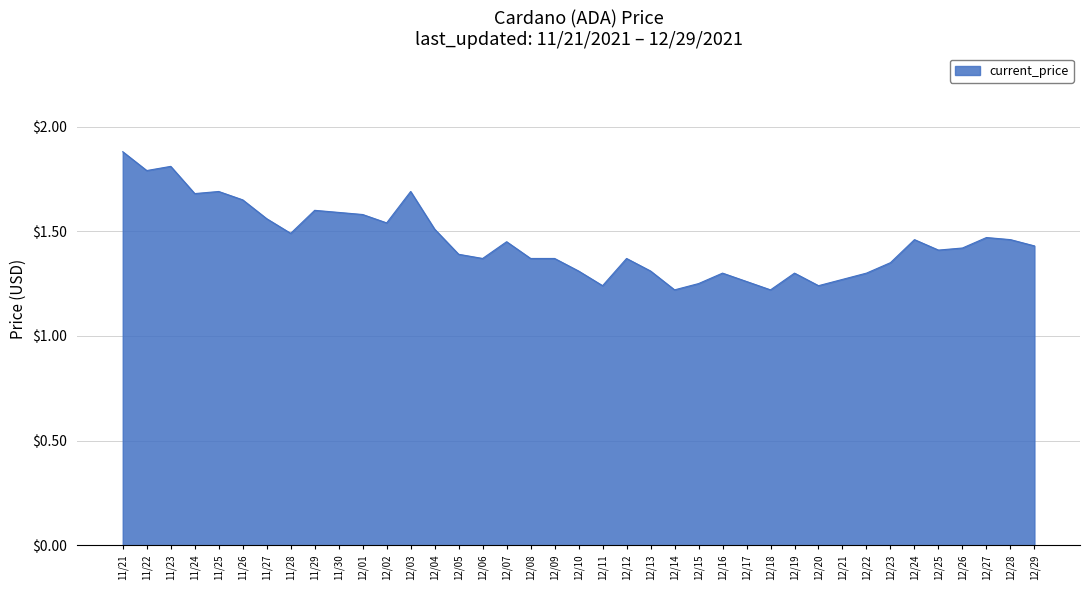

The chart shows a value of 1.2 at 12/11. True or false?

True